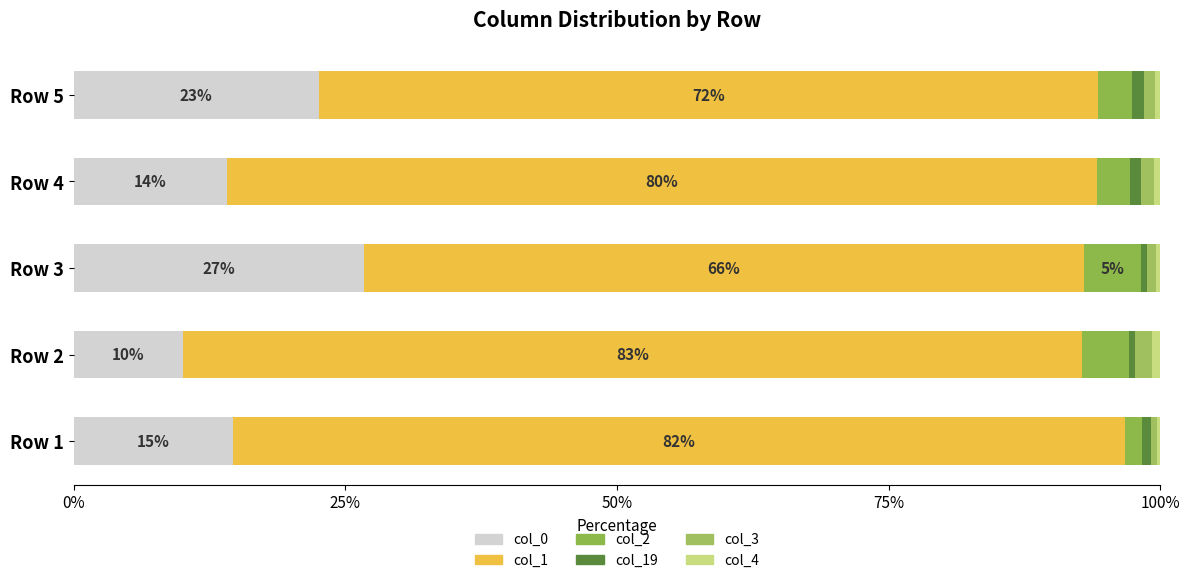

How many categories are shown in the chart?

5